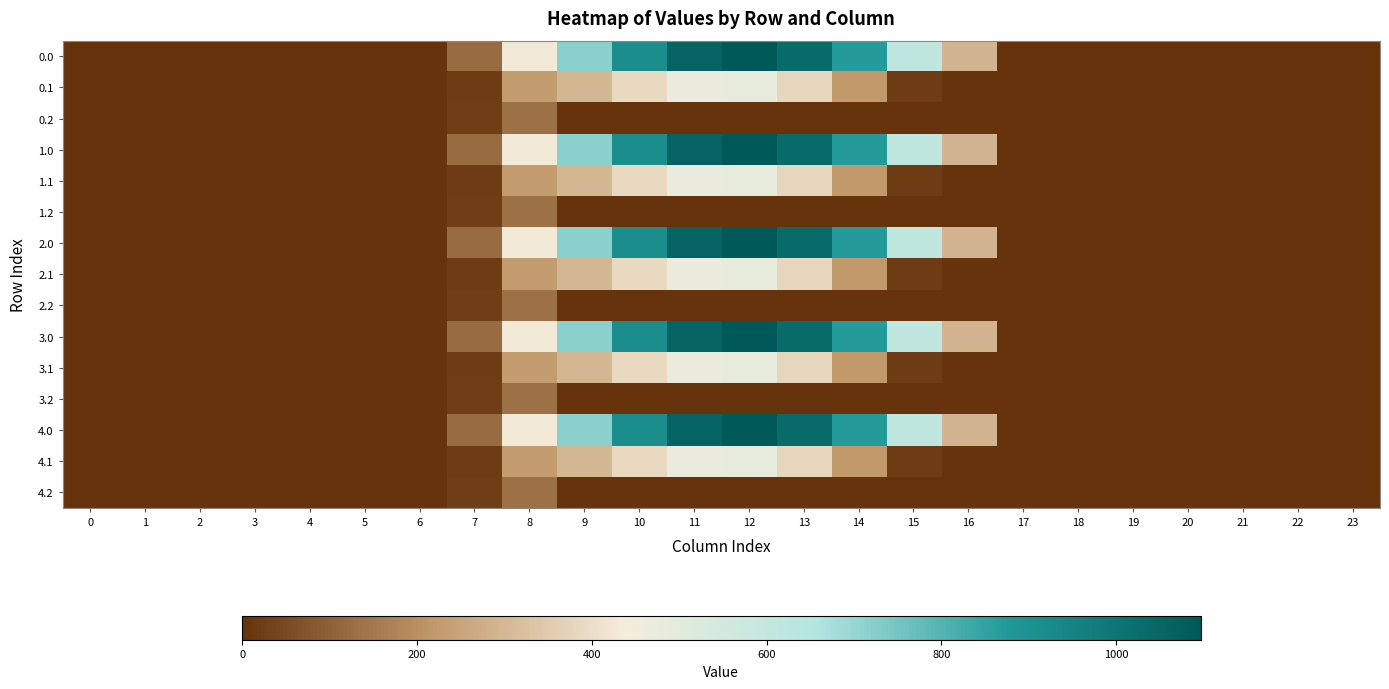

How many distinct data groups are displayed?

15